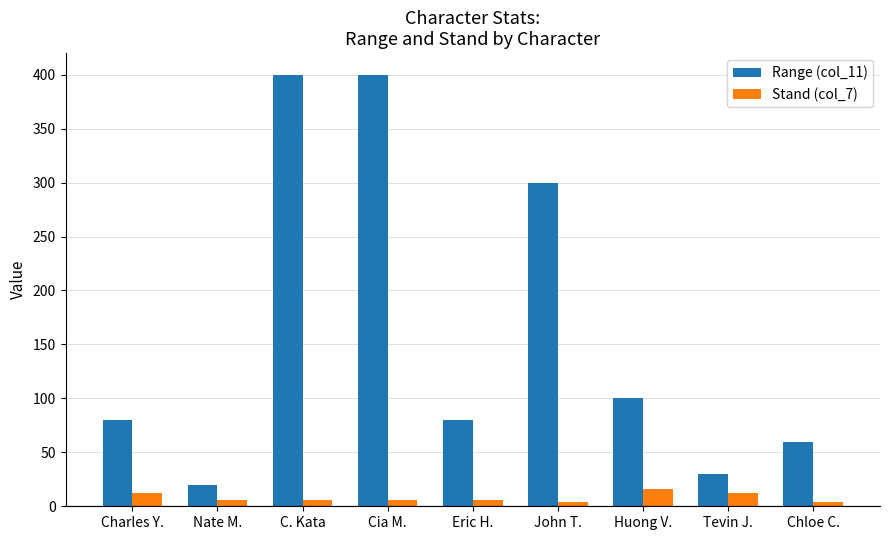

At how many categories does at least one series exceed 23?

8